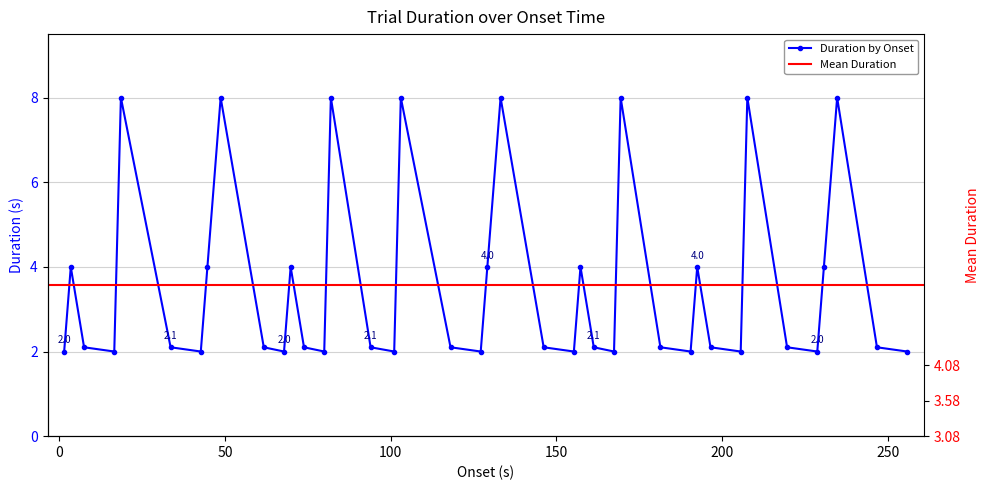

Approximately how many times larger is the value at 118.068 compared to 3.501?

0.5